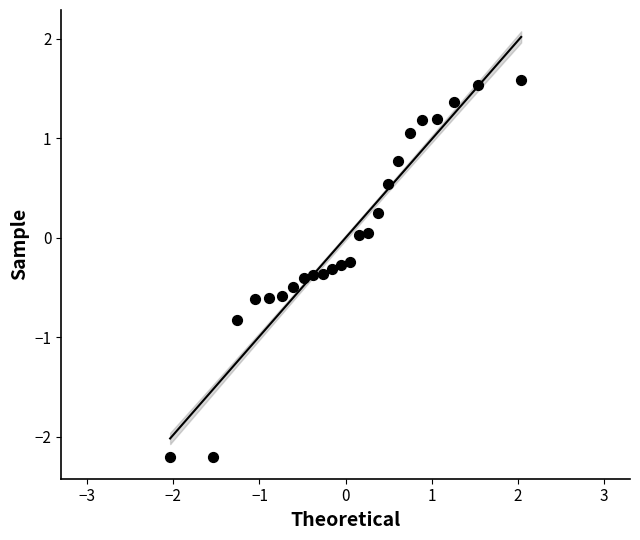

What is the range of Y values (max minus min)?

3.8